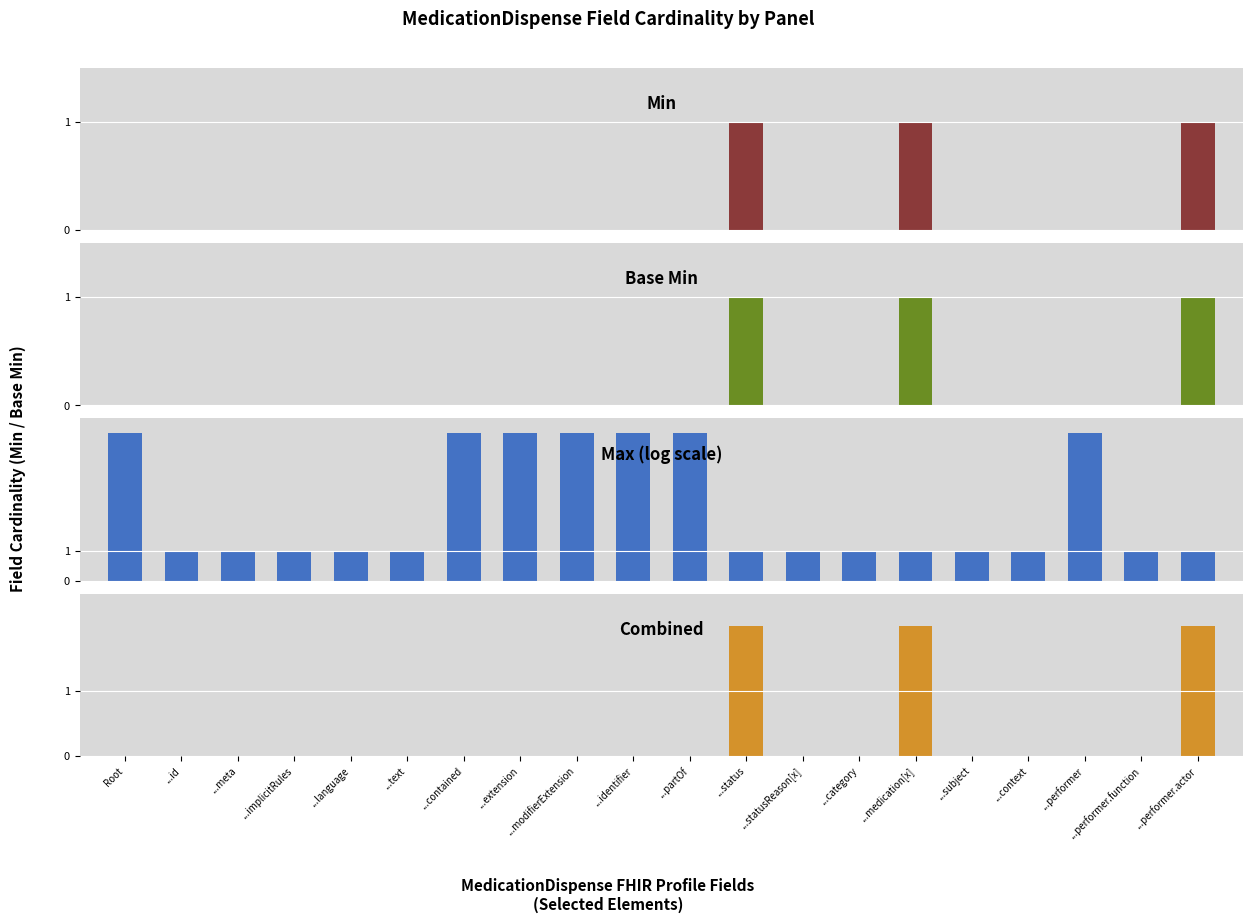

Reading right to left, what are all the values shown in this chart?

Min: ...performer.actor=1	...performer.function=0	...performer=0	...context=0	...subject=0	...medication[x]=1	...category=0	...statusReason[x]=0	...status=1	...partOf=0	...identifier=0	...modifierExtension=0	...extension=0	...contained=0	...text=0	...language=0	...implicitRules=0	...meta=0	...id=0	Root=0
Base Min: ...performer.actor=1	...performer.function=0	...performer=0	...context=0	...subject=0	...medication[x]=1	...category=0	...statusReason[x]=0	...status=1	...partOf=0	...identifier=0	...modifierExtension=0	...extension=0	...contained=0	...text=0	...language=0	...implicitRules=0	...meta=0	...id=0	Root=0
Max (log scale): ...performer.actor=1	...performer.function=1	...performer=5	...context=1	...subject=1	...medication[x]=1	...category=1	...statusReason[x]=1	...status=1	...partOf=5	...identifier=5	...modifierExtension=5	...extension=5	...contained=5	...text=1	...language=1	...implicitRules=1	...meta=1	...id=1	Root=5
Combined: ...performer.actor=2	...performer.function=0	...performer=0	...context=0	...subject=0	...medication[x]=2	...category=0	...statusReason[x]=0	...status=2	...partOf=0	...identifier=0	...modifierExtension=0	...extension=0	...contained=0	...text=0	...language=0	...implicitRules=0	...meta=0	...id=0	Root=0